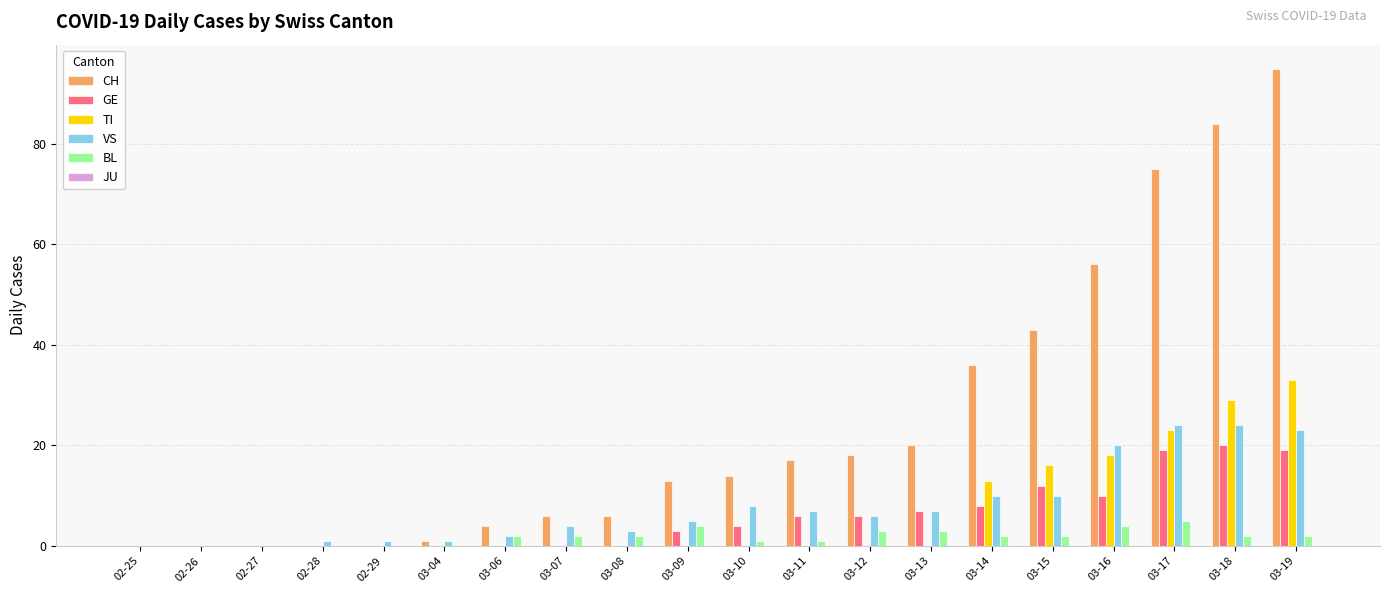

Count the GE values in the range 0 to 10.

16